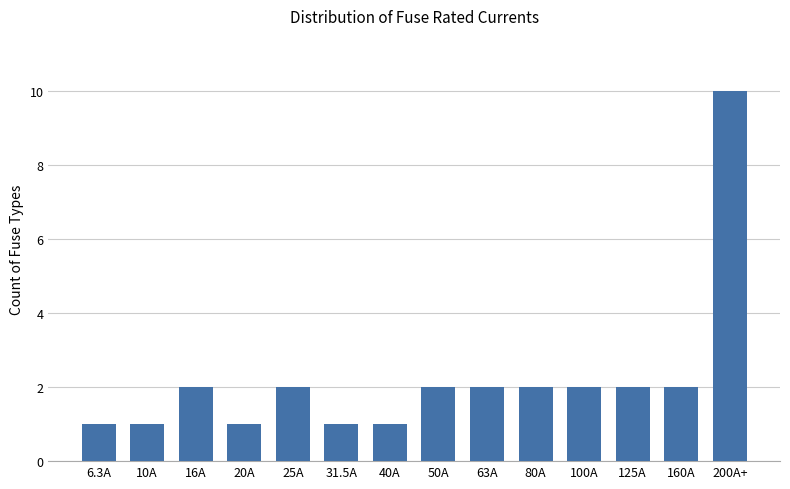

What position from the left is 16A?

3